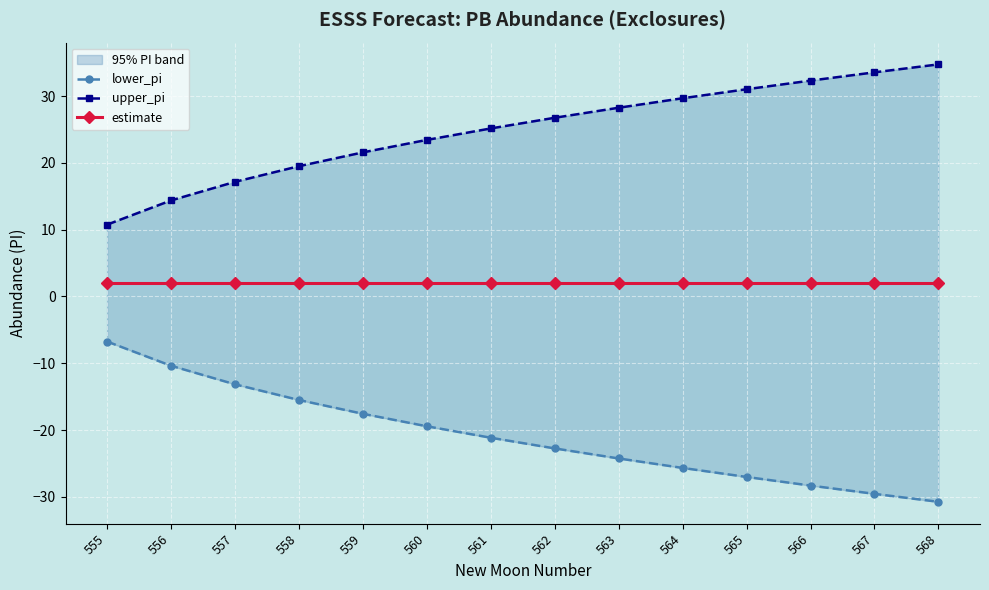

At which label does upper_pi first exceed 26?

562